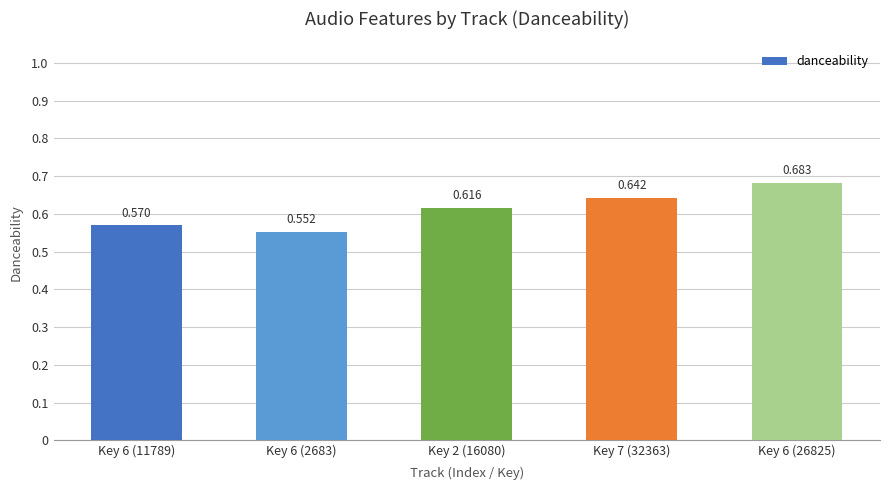

The chart shows a value of 0.6 at Key 2 (16080). True or false?

True